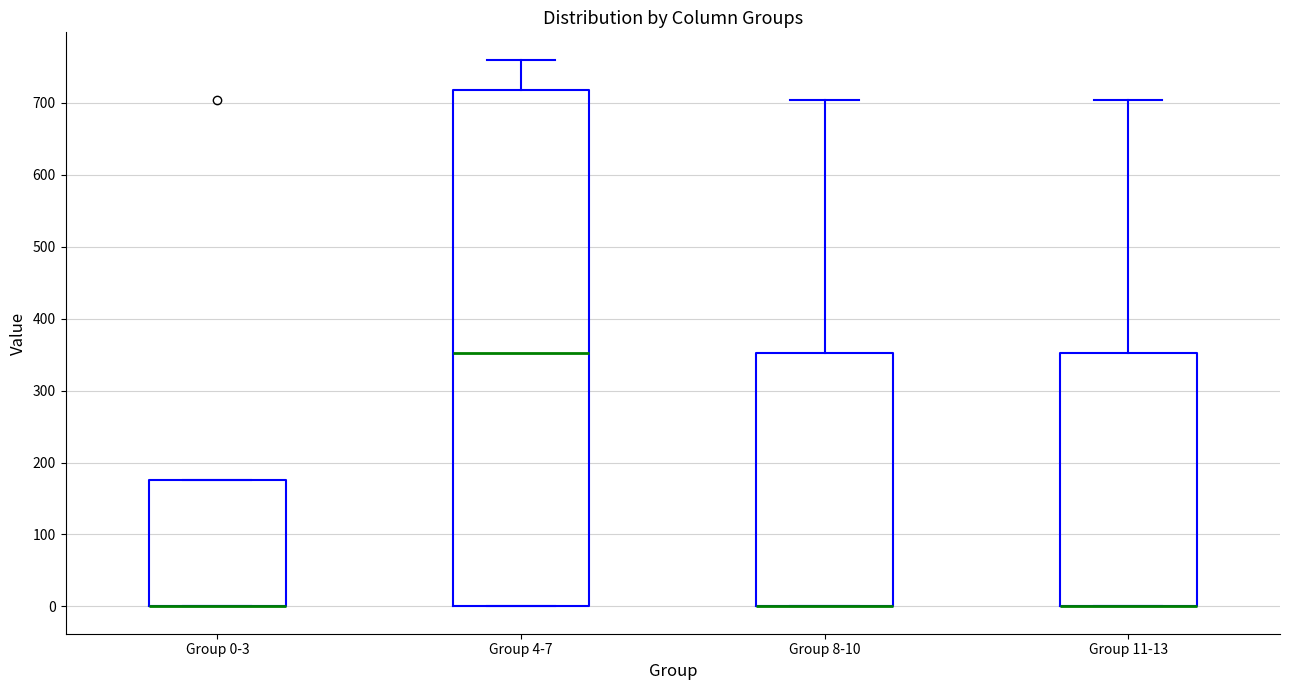

Which box is the tallest, from its lower edge to its upper edge?

Group 4-7